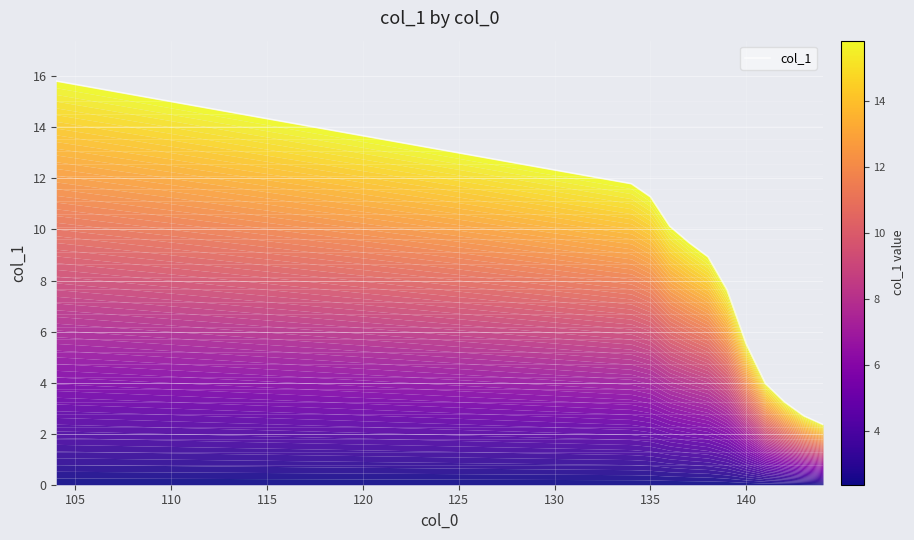

True or false: the data shows 10.5 at 130.

False